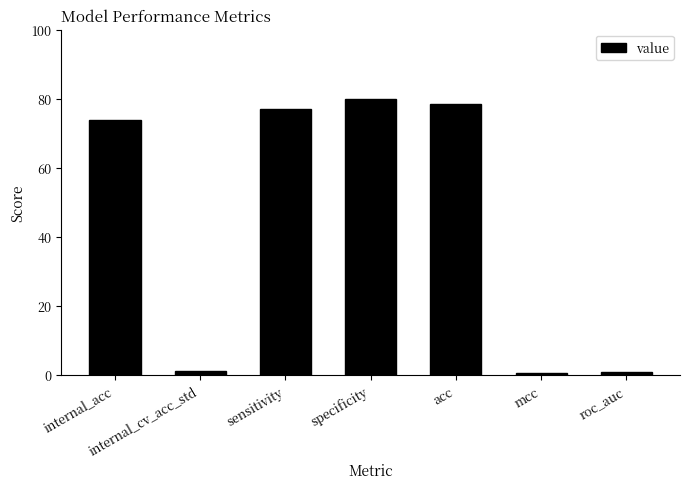

The value at acc is 78.4. True or false?

True